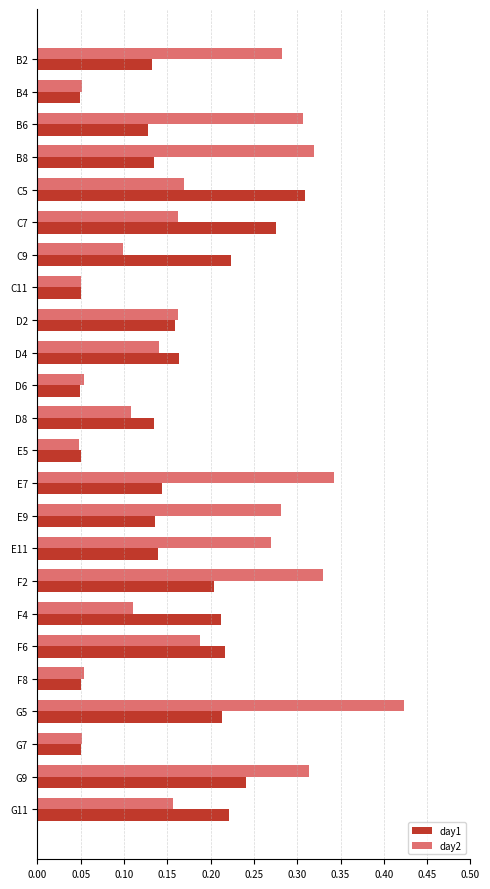

At how many categories does at least one series exceed 0?

24